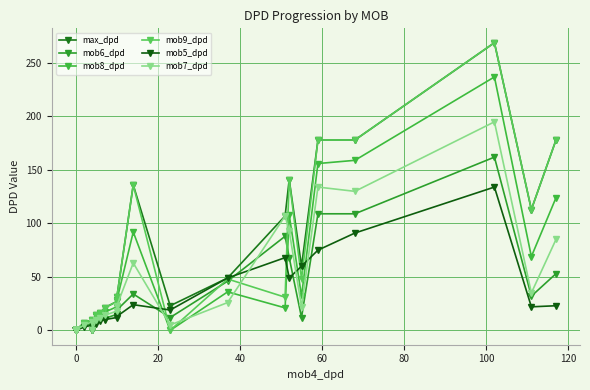

What is the maximum value for max_dpd?

269